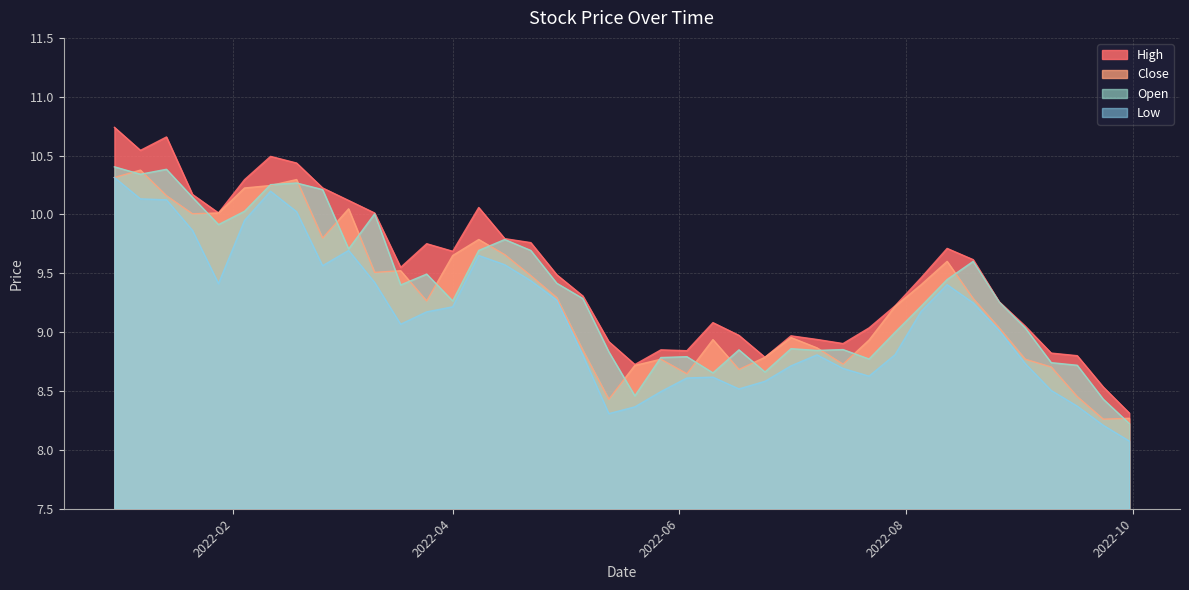

What is the minimum value shown in the chart?

8.1